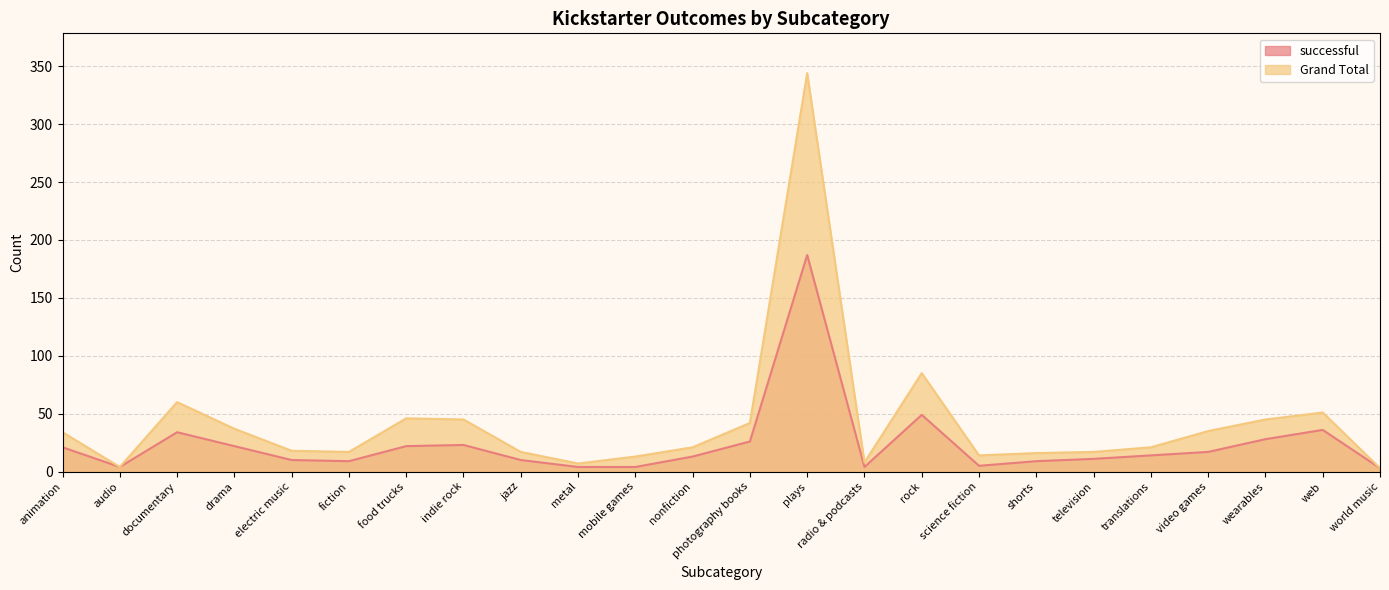

True or false: successful and Grand Total cross at least once.

False